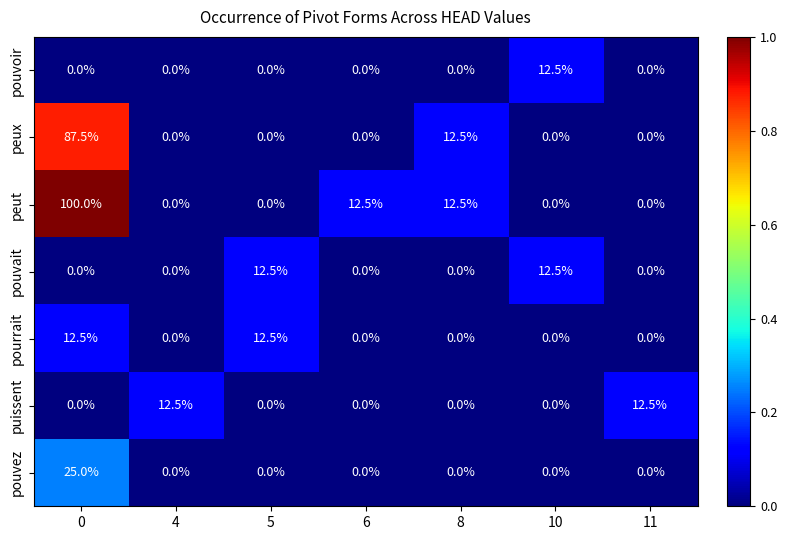

The value of pourrait at 10 is 0.0. True or false?

True